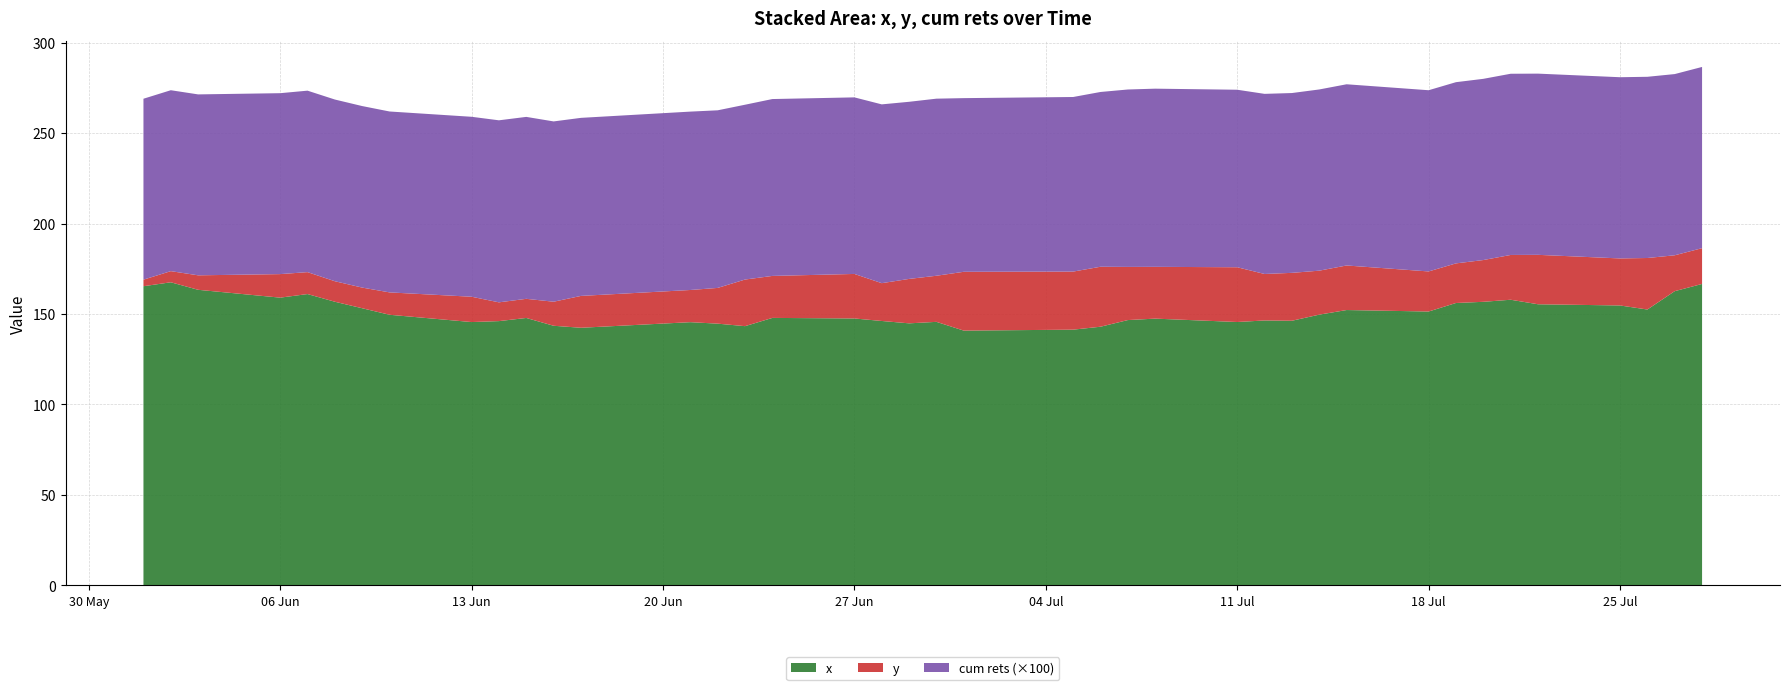

What is the minimum value for x?

140.8